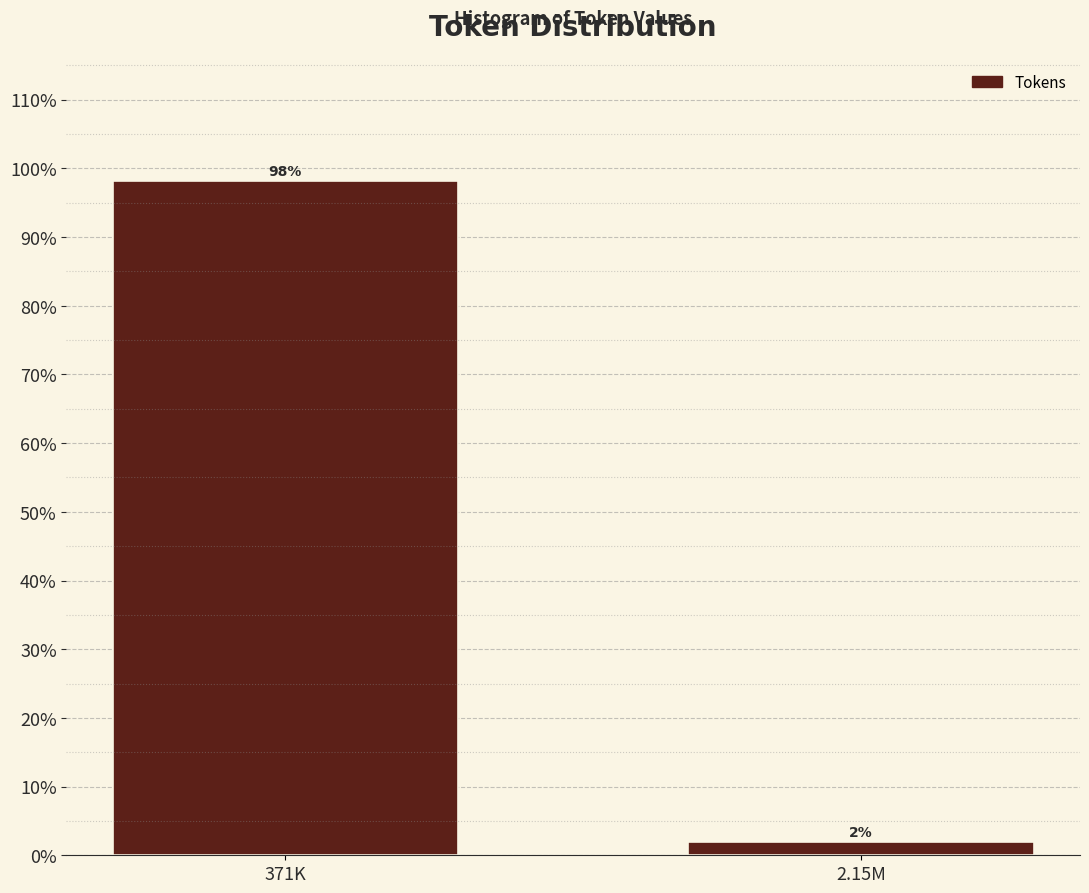

Is it true that the value at 371K is 57.0?

False